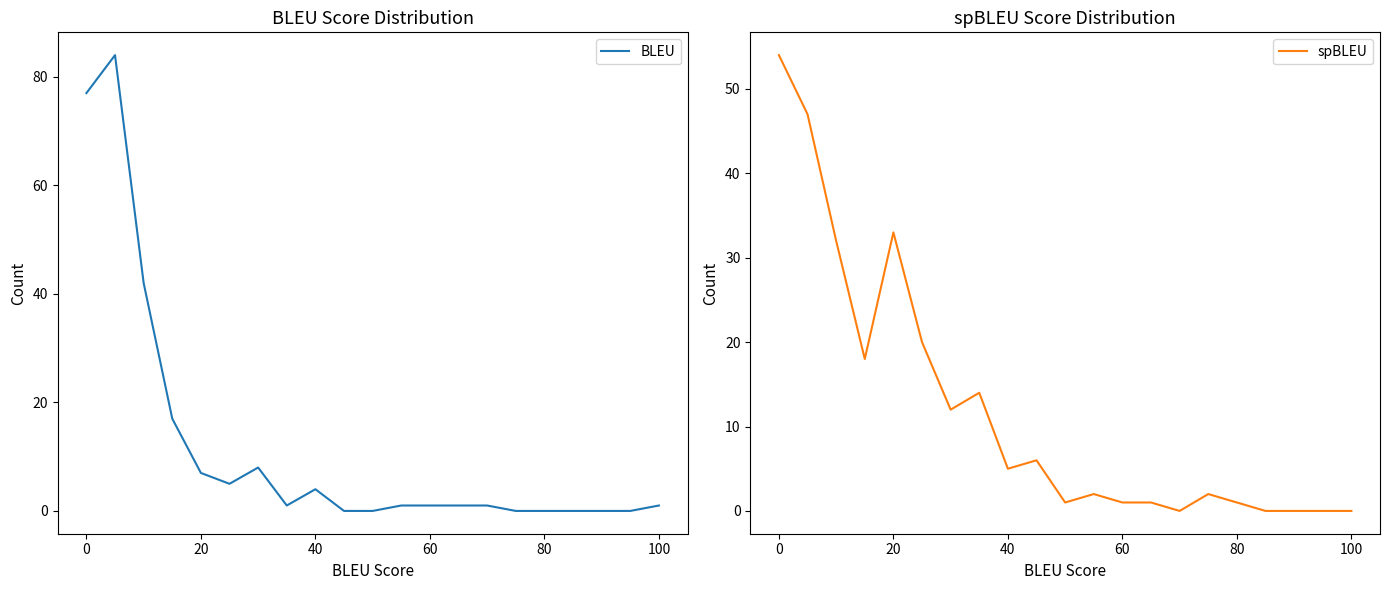

True or false: BLEU has a value of 0 at 80.

True